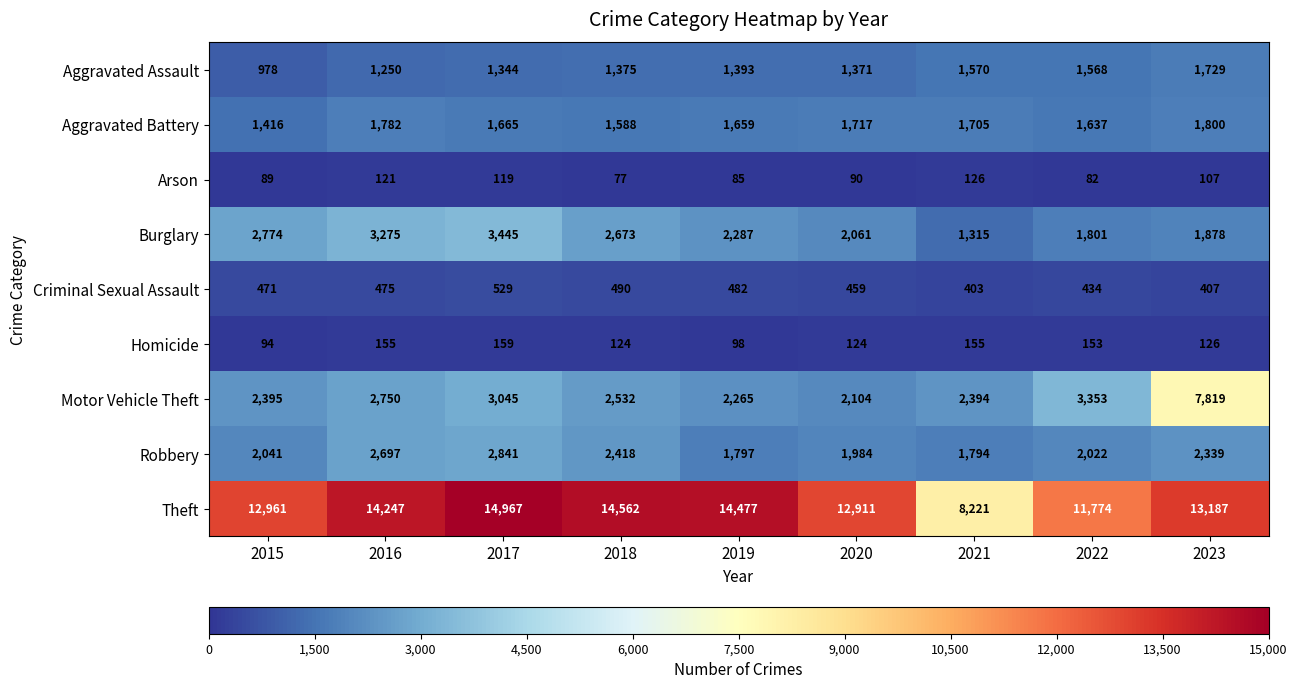

Between 2017 and 2019, which series saw the biggest shift?

Burglary